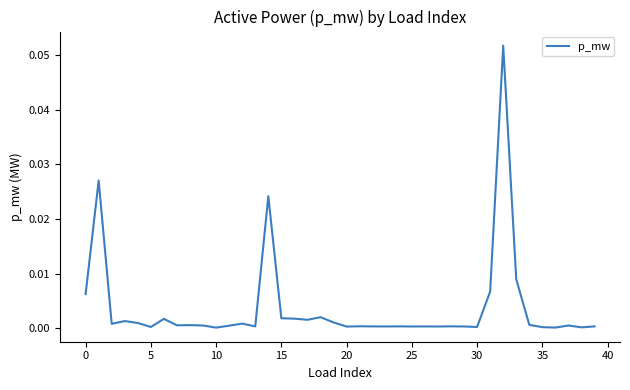

Reading left to right, what are all the values shown in this chart?

0.0	0.0	0.0	0.0	0.0	0.0	0.0	0.0	0.0	0.0	0.0	0.0	0.0	0.0	0.0	0.0	0.0	0.0	0.0	0.0	0.0	0.0	0.0	0.0	0.0	0.0	0.0	0.0	0.0	0.0	0.0	0.0	0.1	0.0	0.0	0.0	0.0	0.0	0.0	0.0